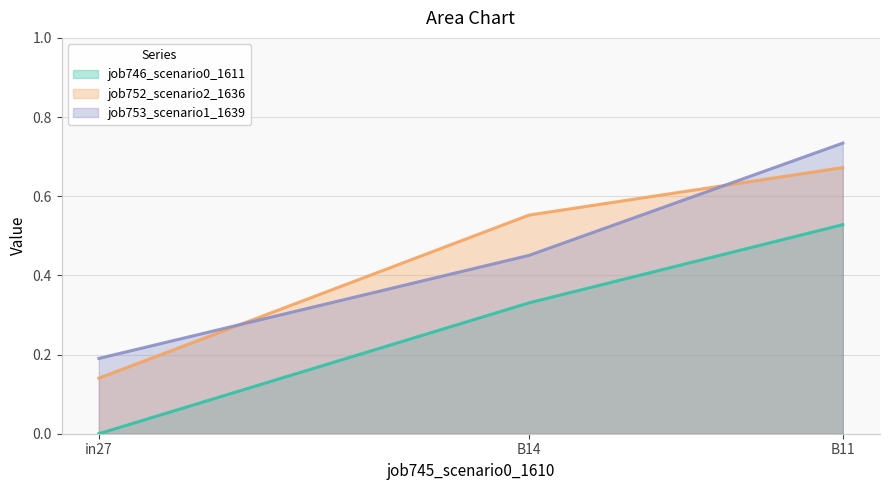

Reading right to left, list all the values displayed in this chart.

job746_scenario0_1611_line: 0.5	0.3	0.0
job752_scenario2_1636_line: 0.7	0.6	0.1
job753_scenario1_1639_line: 0.7	0.5	0.2